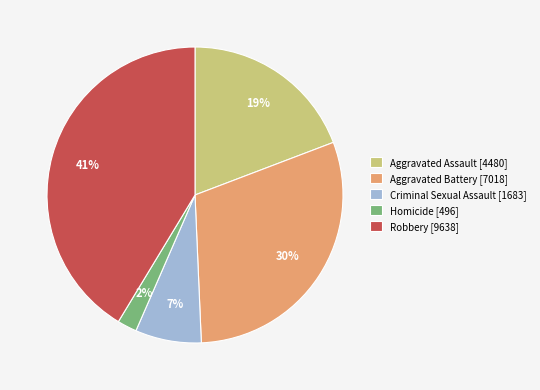

Is Aggravated Battery the majority of the pie?

No